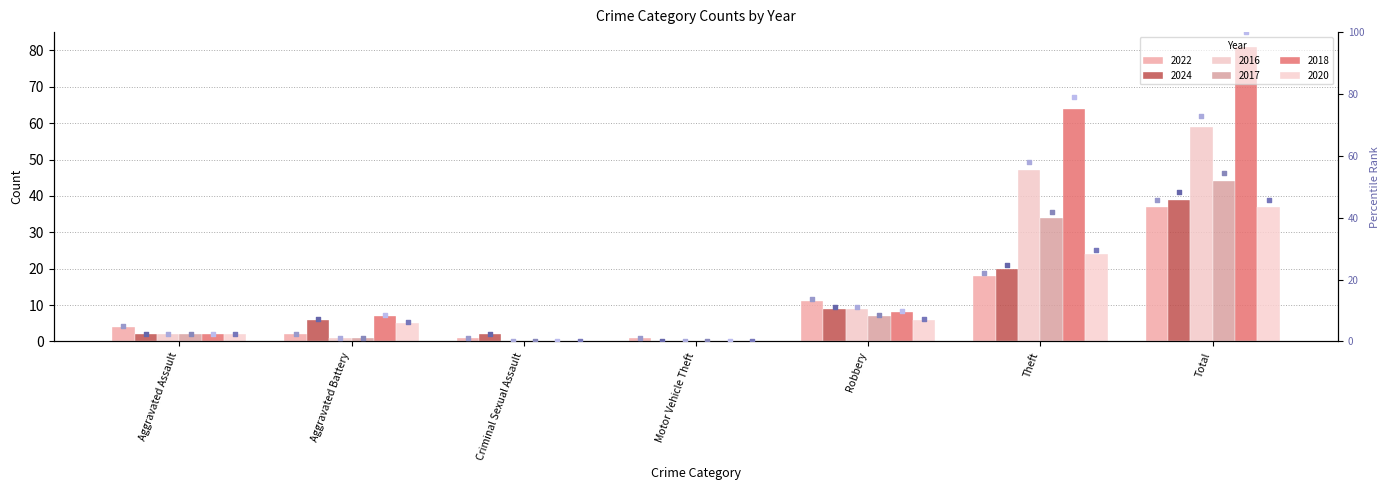

Which series reaches the maximum Y coordinate?

2018 rank